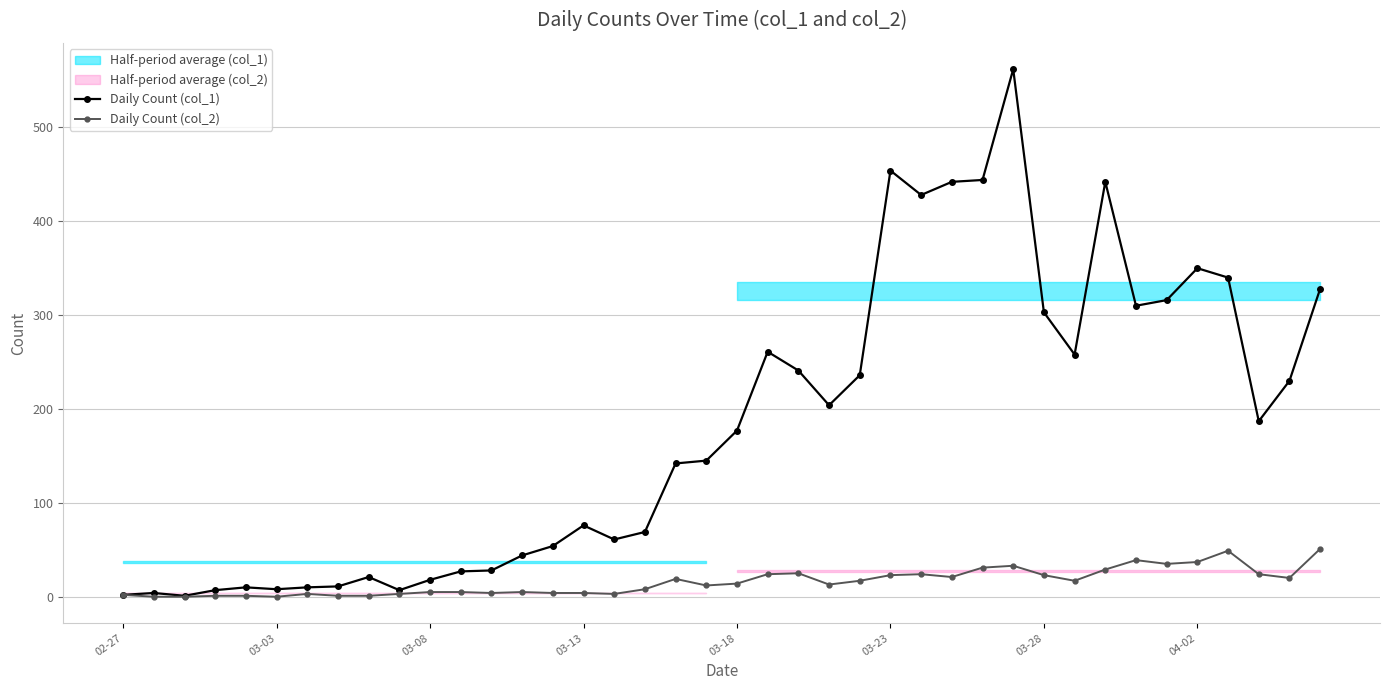

Is this an area chart (filled region under the line)?

No